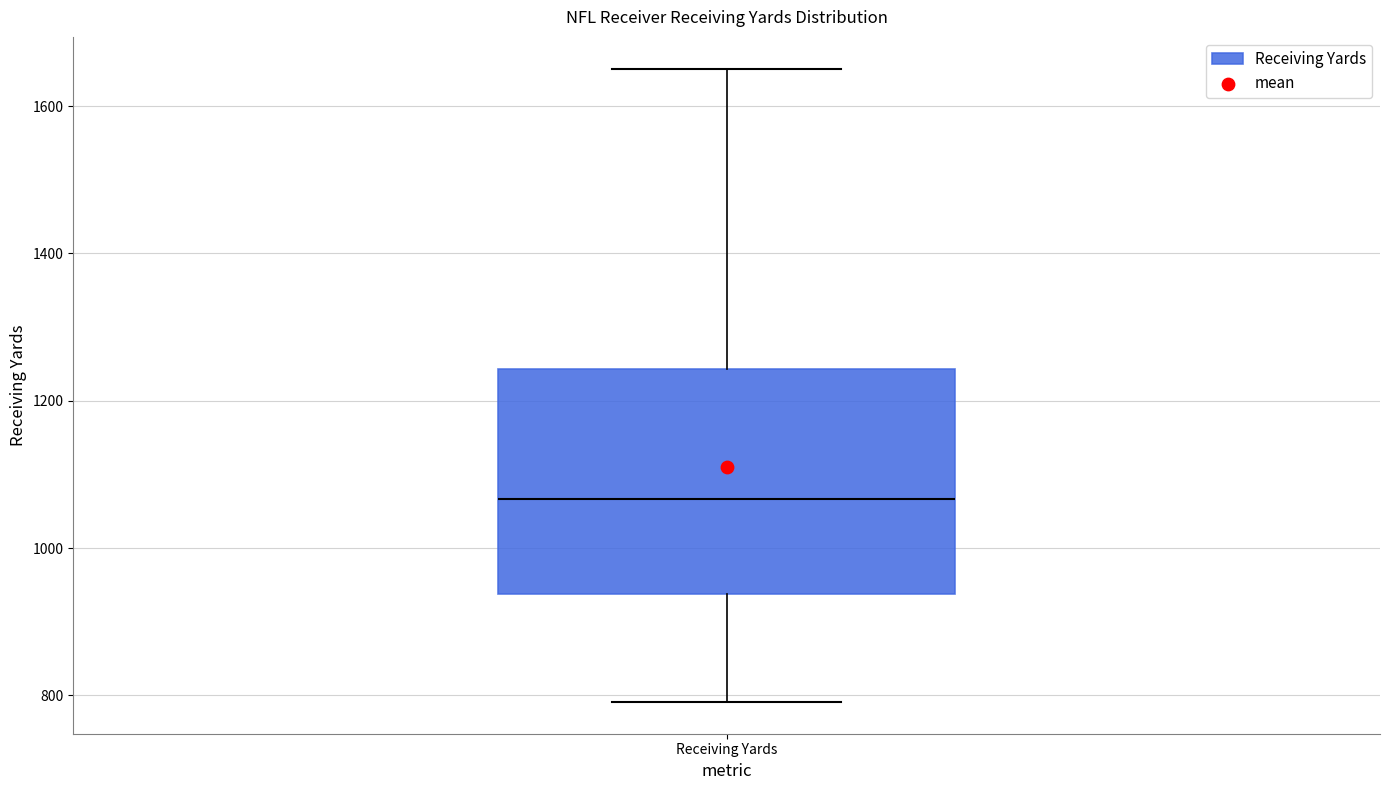

Transcribe this box plot: give where the median line is, the range the box spans, and where the two whiskers end, as read against the y-axis. The values are not printed on the chart, so give them approximately, as read against the axis.

median 1060, box 940 to 1240, whiskers 800 to 1660